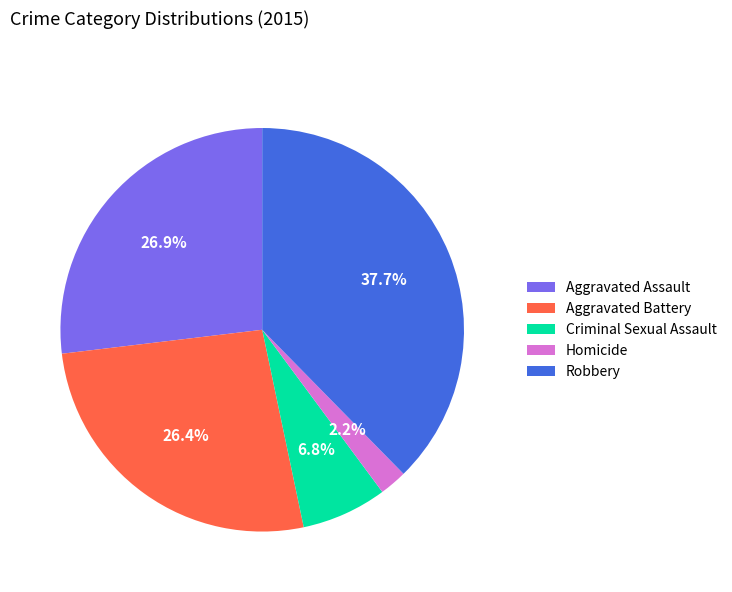

How many segments does this pie chart have?

5